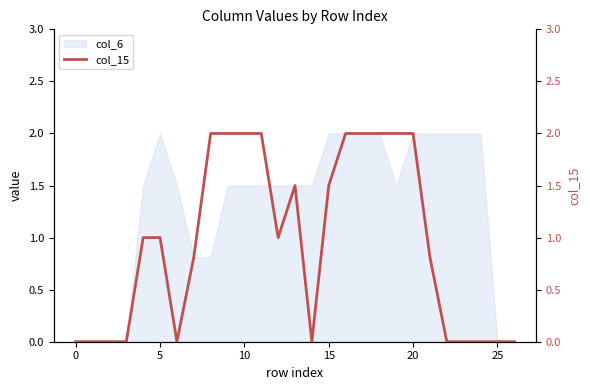

Is it true that the value at 25 is -1.3?

False